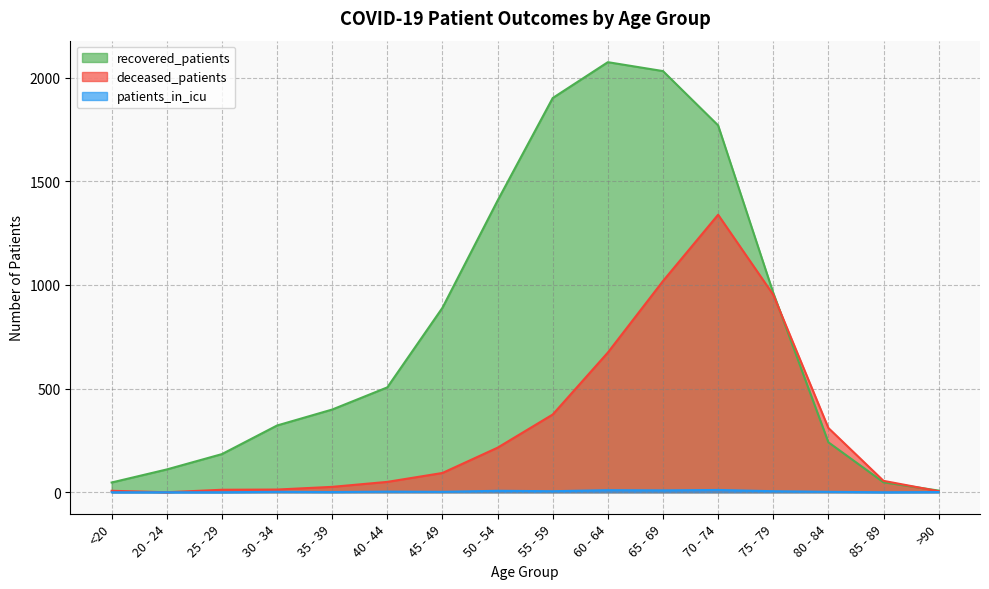

Reading left to right, what are all the values shown in this chart?

recovered_patients: <20=47	20 - 24=110	25 - 29=184	30 - 34=322	35 - 39=399	40 - 44=506	45 - 49=890	50 - 54=1407	55 - 59=1902	60 - 64=2075	65 - 69=2032	70 - 74=1770	75 - 79=962	80 - 84=241	85 - 89=48	>90=8
deceased_patients: <20=7	20 - 24=0	25 - 29=12	30 - 34=13	35 - 39=26	40 - 44=50	45 - 49=93	50 - 54=215	55 - 59=375	60 - 64=674	65 - 69=1019	70 - 74=1339	75 - 79=953	80 - 84=310	85 - 89=55	>90=5
patients_in_icu: <20=0	20 - 24=0	25 - 29=0	30 - 34=2	35 - 39=1	40 - 44=3	45 - 49=2	50 - 54=7	55 - 59=5	60 - 64=10	65 - 69=9	70 - 74=11	75 - 79=5	80 - 84=2	85 - 89=0	>90=1